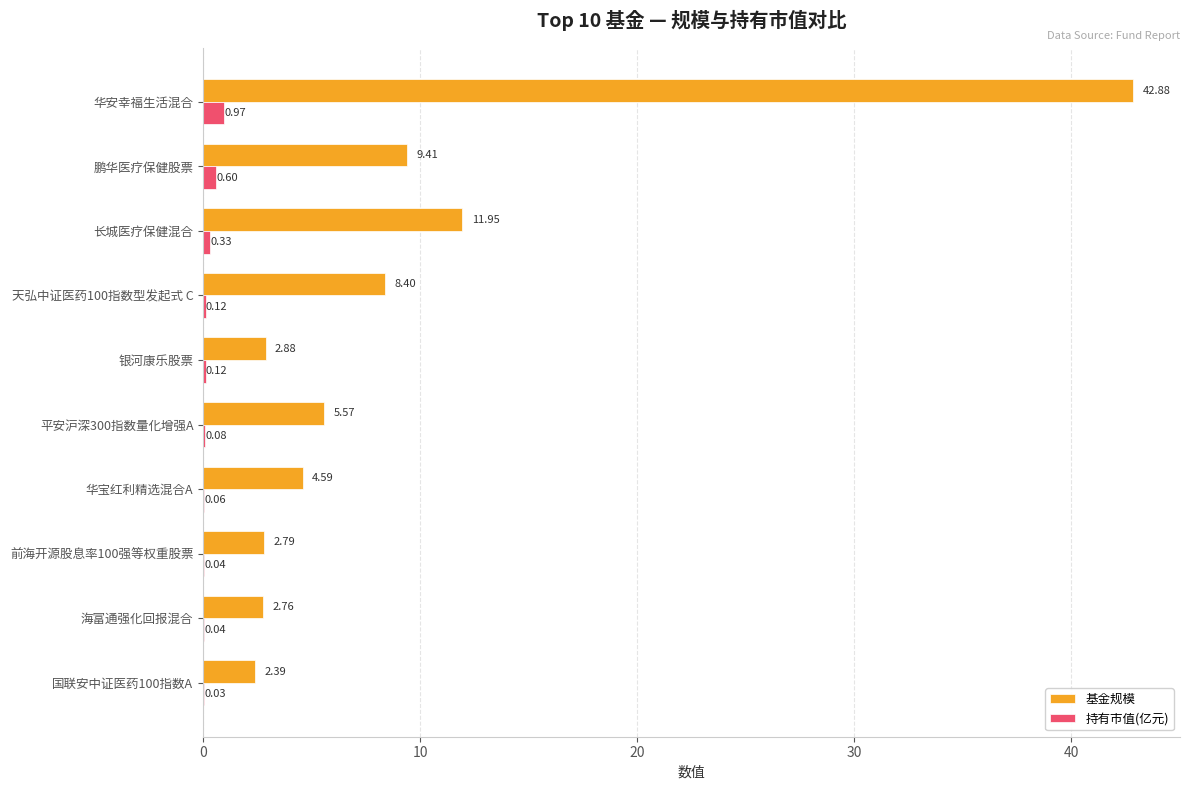

Count the number of data series in this chart.

2